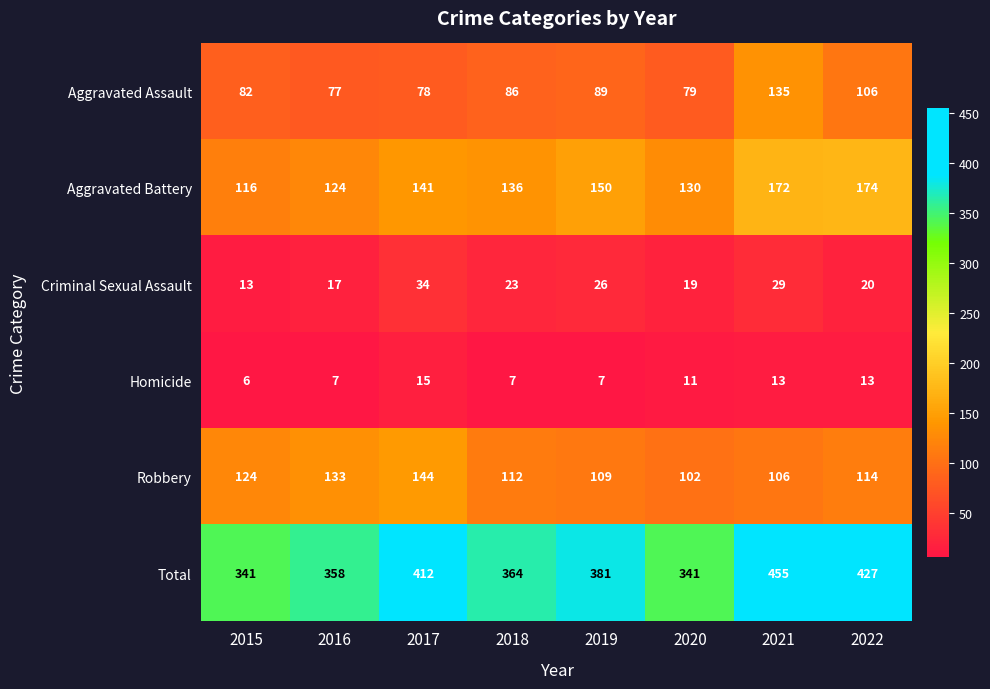

Which label corresponds to the smallest value in the chart?

2015